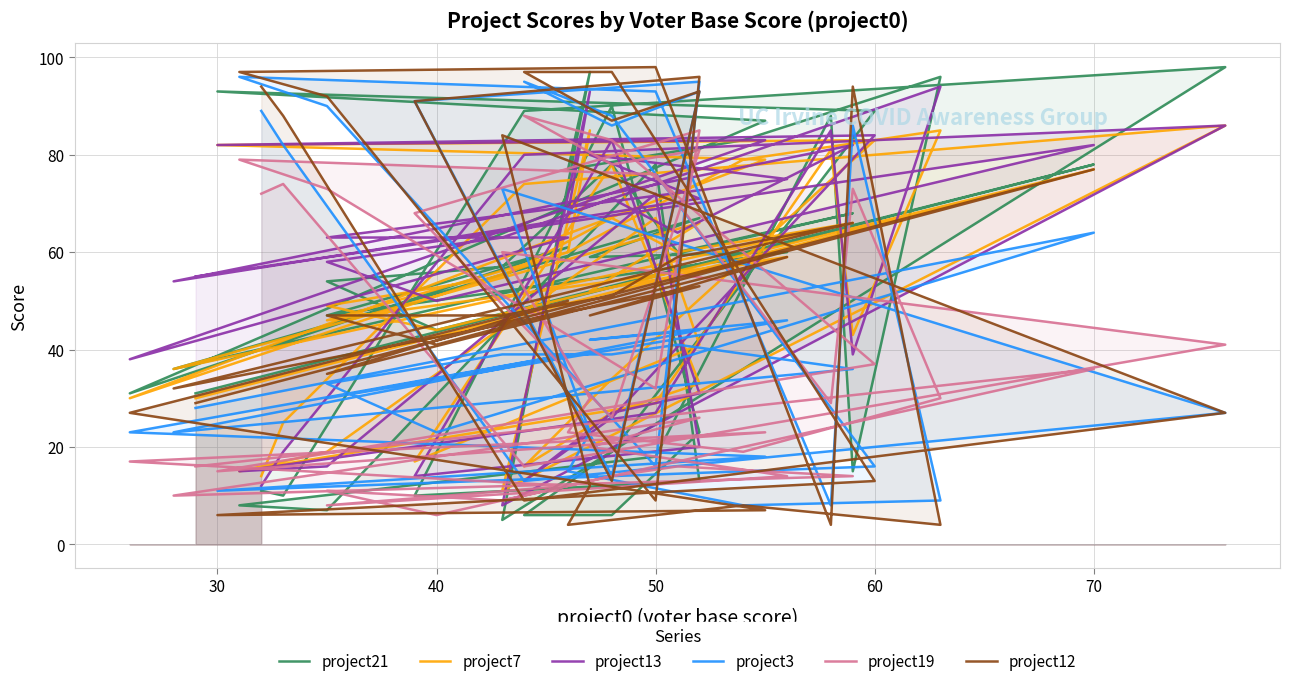

What is the value of the project3 point at the 13th from the left?

96